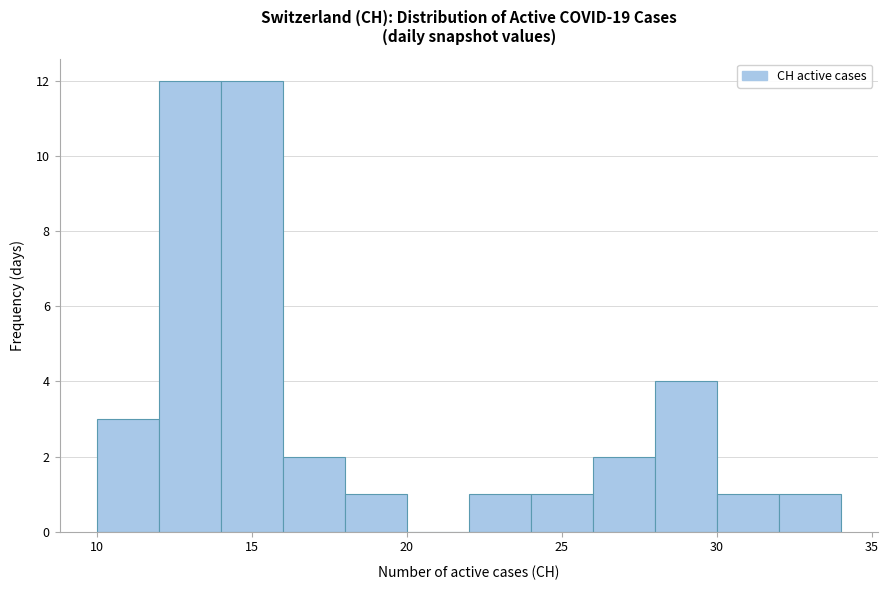

Reading left to right, list every bar in this chart as the range it spans on the x-axis followed by its height. The values are not printed on the chart, so give them approximately, as read against the axis.

10 to 12: 3
12 to 14: 12
14 to 16: 12
16 to 18: 2
18 to 20: 1
20 to 22: 0
22 to 24: 1
24 to 26: 1
26 to 28: 2
28 to 30: 4
30 to 32: 1
32 to 34: 1